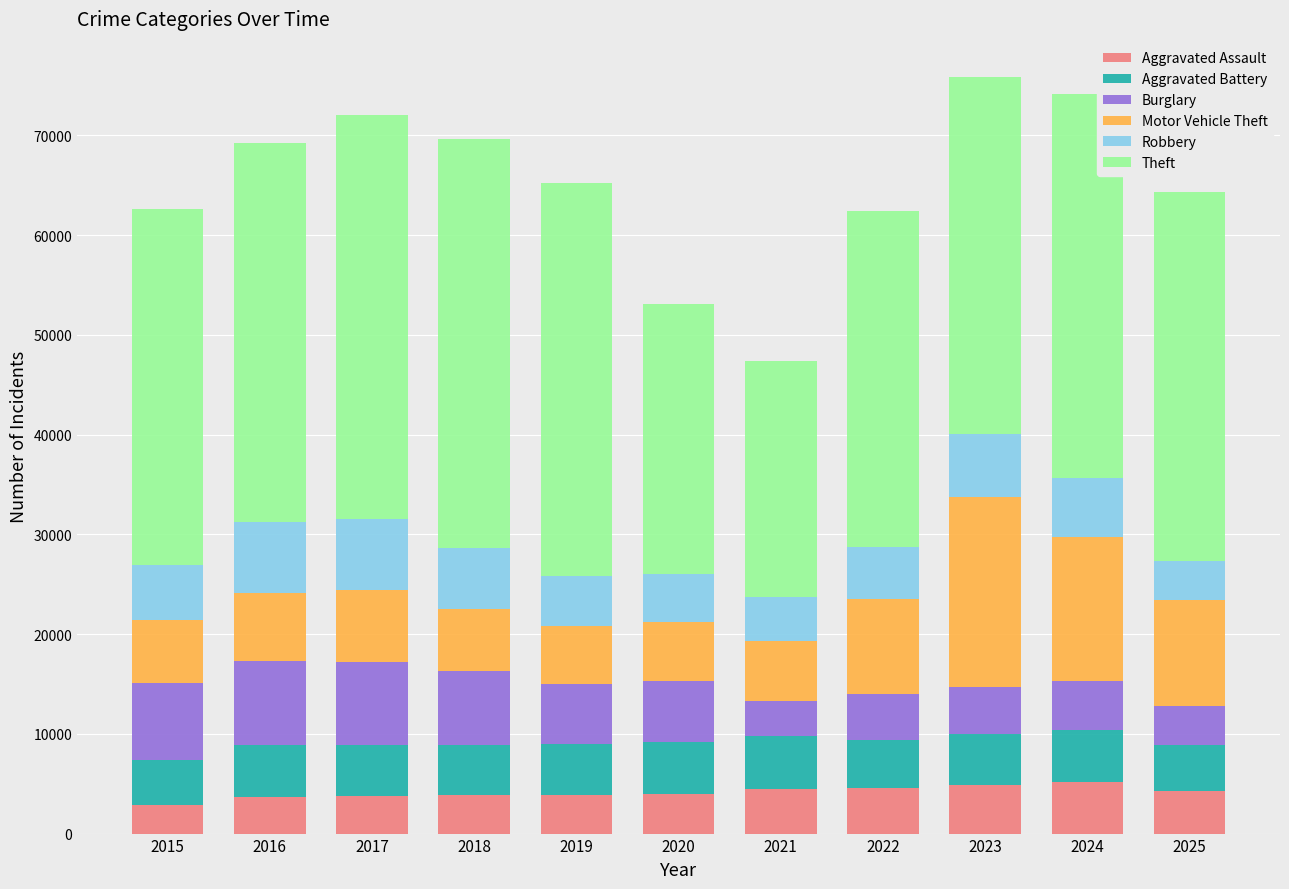

What is the total value across all series at 2023?

75865